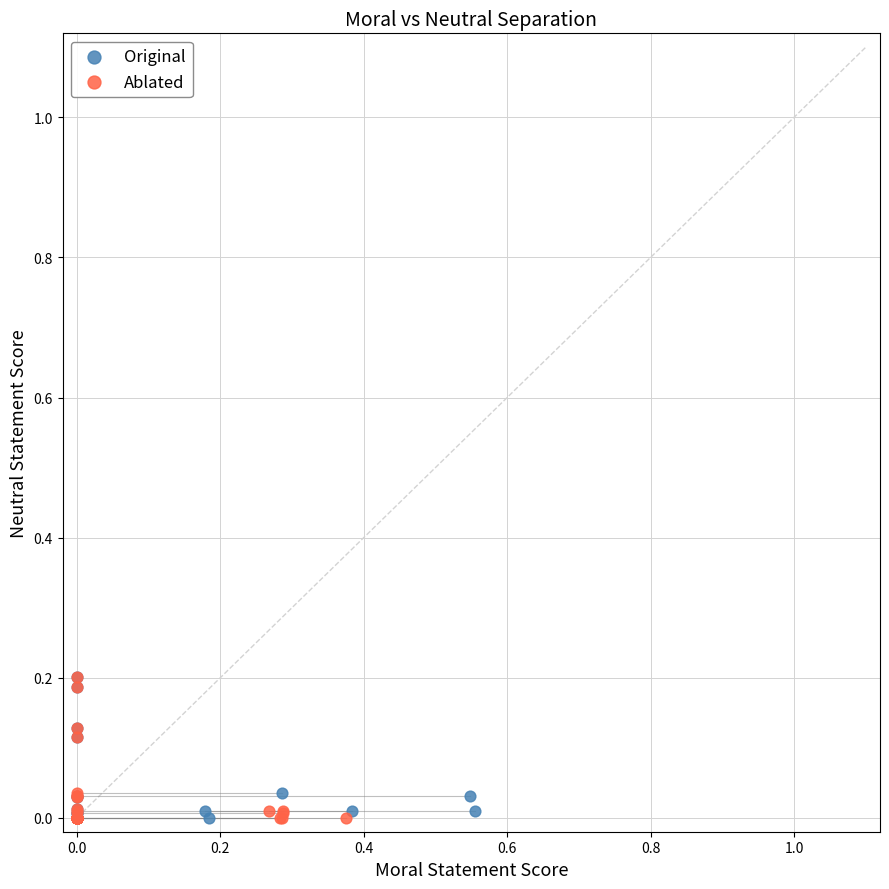

What are all the series names shown in the legend?

Original, Ablated